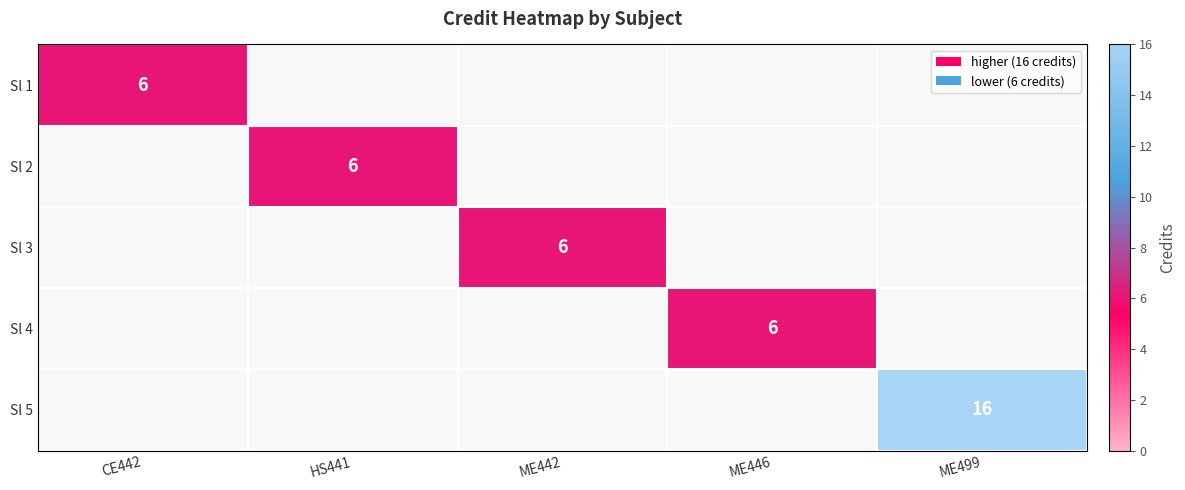

Is it true that Sl 5 equals 16 at ME499?

True